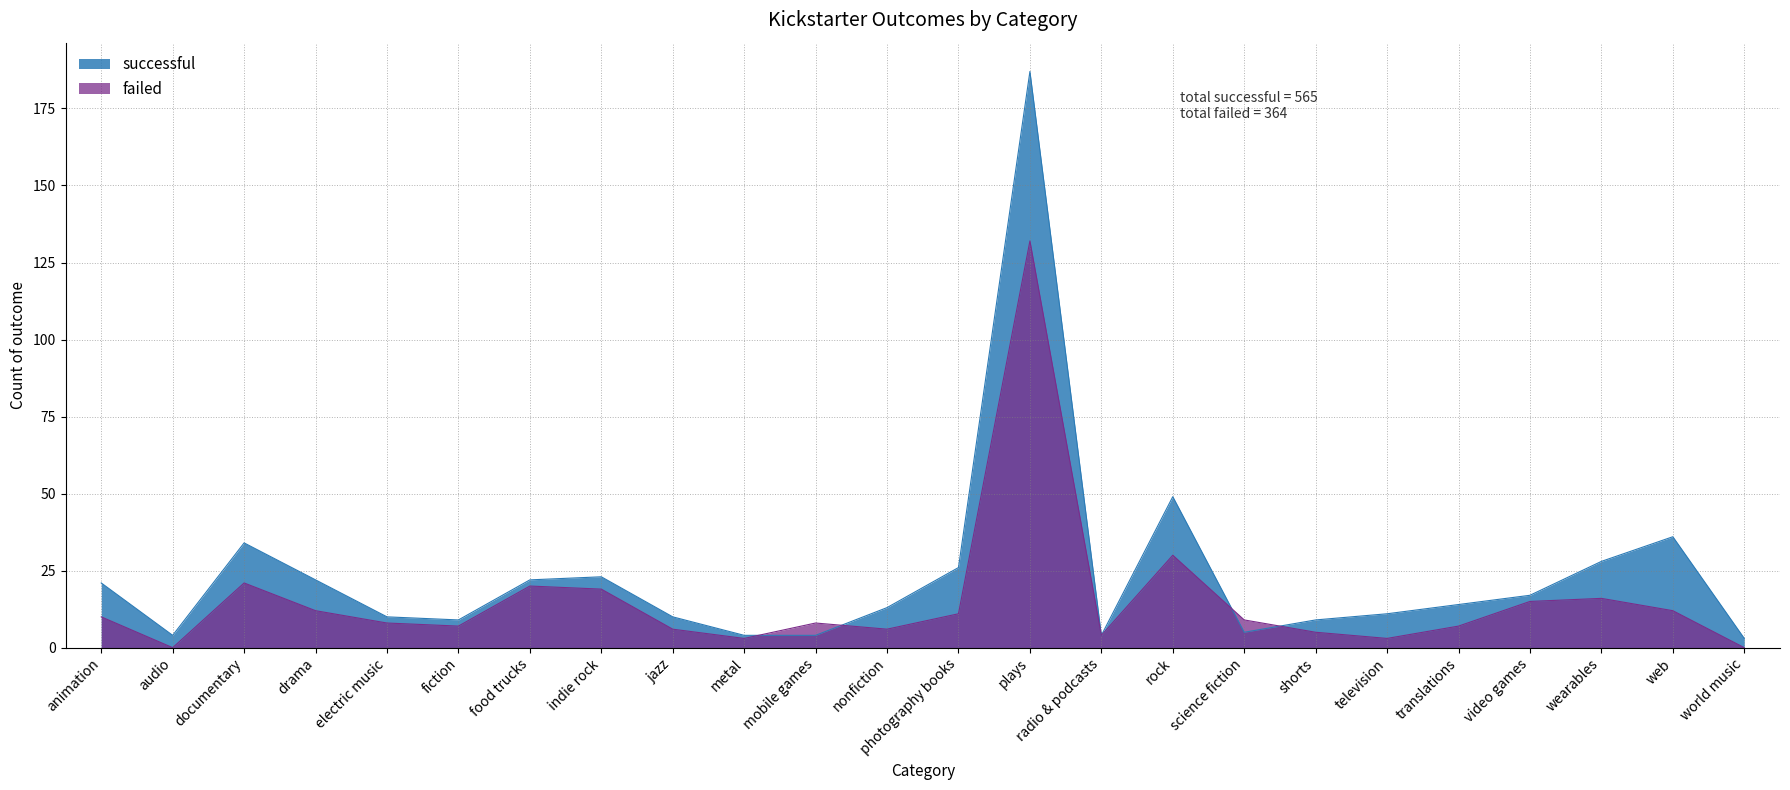

Which series ends up on top after the final intersection of failed and successful?

successful